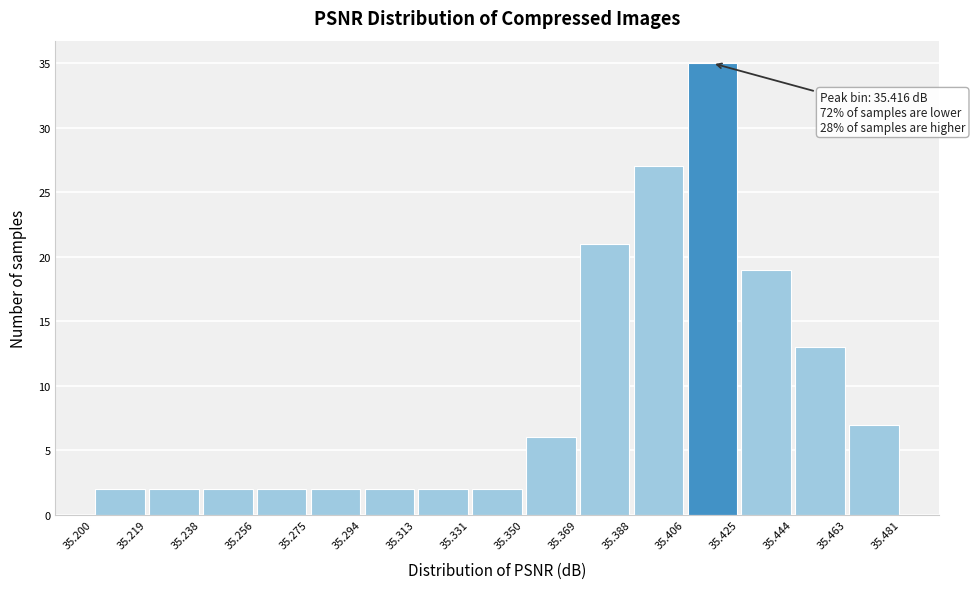

Which range on the x-axis has the tallest bar?

35.406 to 35.425